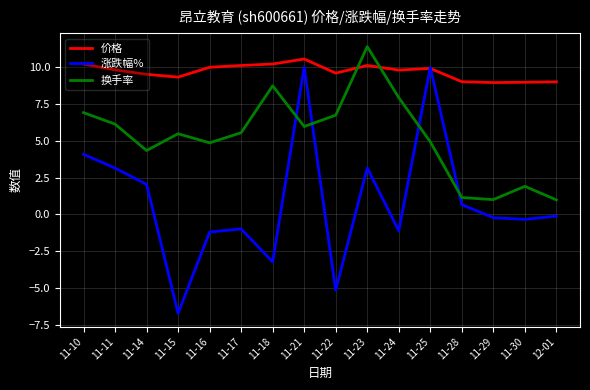

In 换手率, how many points are higher than both neighbors (excluding endpoints)?

4